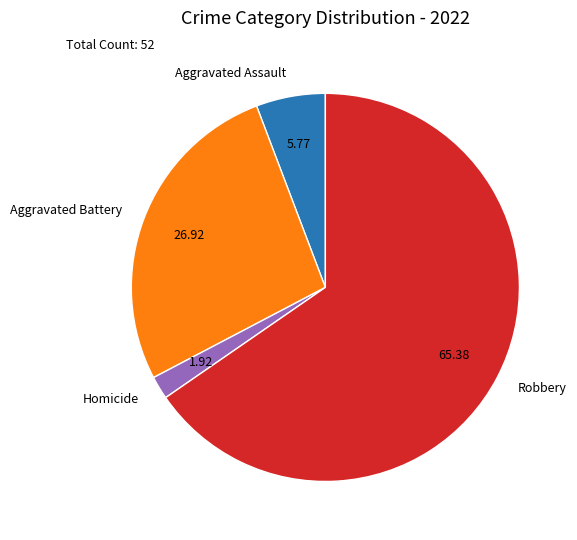

What is the smallest slice in the pie chart?

Homicide